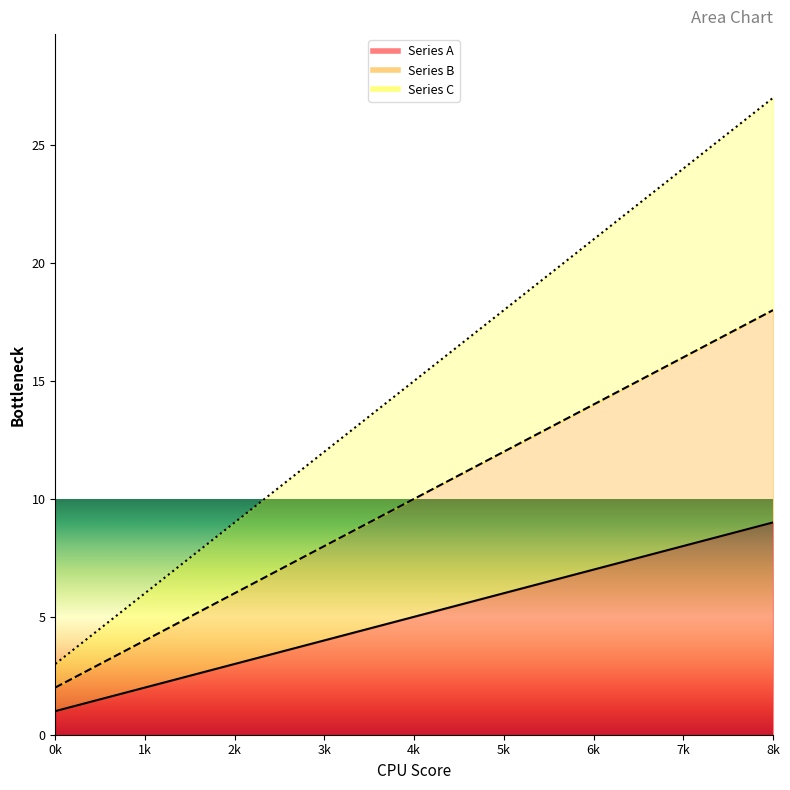

How many lines are shown in the chart?

3